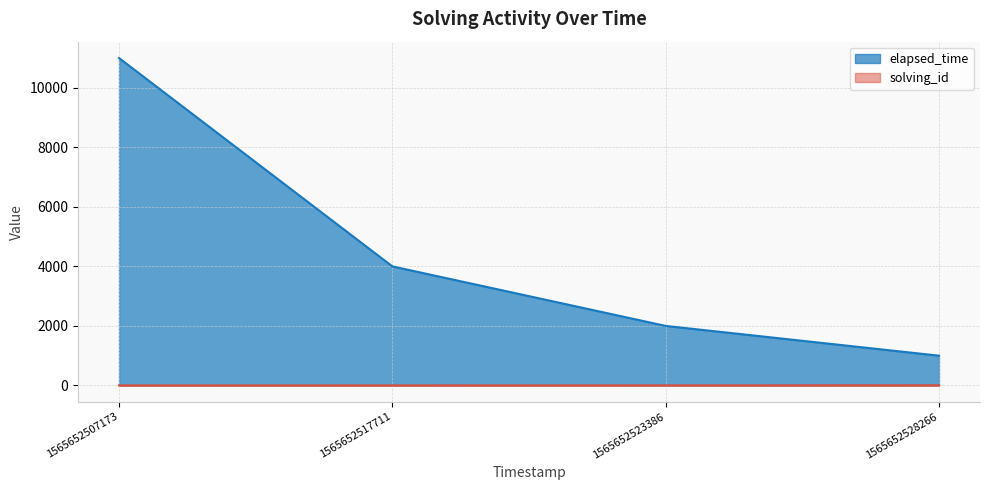

What is the average value of the elapsed_time series?

4500